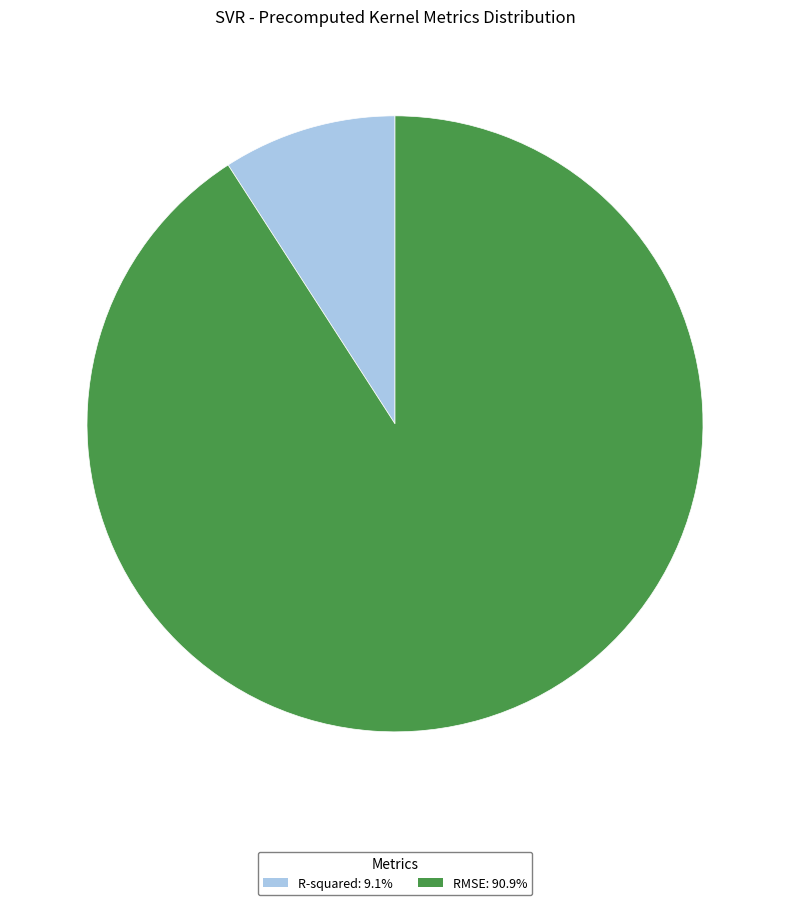

How many slices are in this pie chart?

2